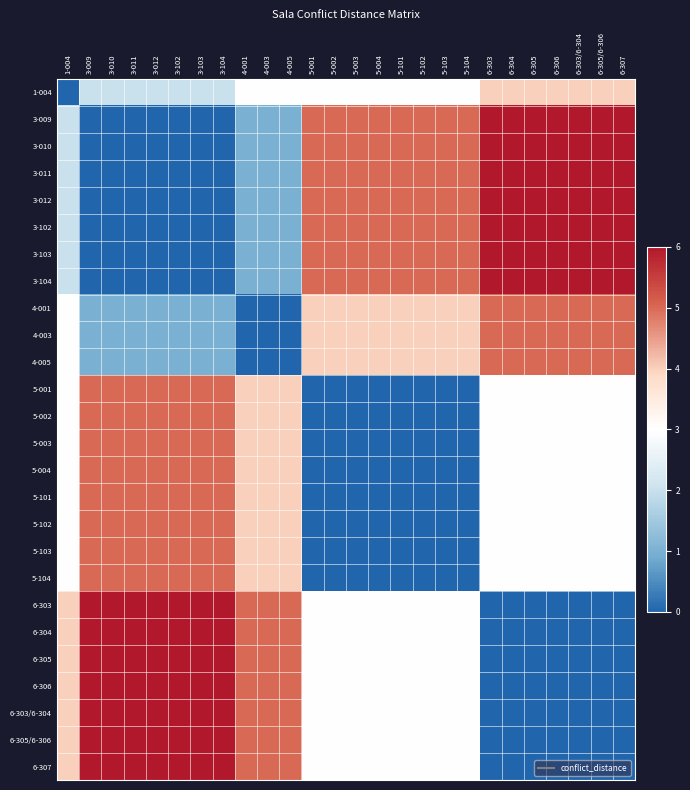

Reading left to right, what are all the values shown in this chart?

1-004: 1-004=0	3-009=2	3-010=2	3-011=2	3-012=2	3-102=2	3-103=2	3-104=2	4-001=3	4-003=3	4-005=3	5-001=3	5-002=3	5-003=3	5-004=3	5-101=3	5-102=3	5-103=3	5-104=3	6-303=4	6-304=4	6-305=4	6-306=4	6-303/6-304=4	6-305/6-306=4	6-307=4
3-009: 1-004=2	3-009=0	3-010=0	3-011=0	3-012=0	3-102=0	3-103=0	3-104=0	4-001=1	4-003=1	4-005=1	5-001=5	5-002=5	5-003=5	5-004=5	5-101=5	5-102=5	5-103=5	5-104=5	6-303=6	6-304=6	6-305=6	6-306=6	6-303/6-304=6	6-305/6-306=6	6-307=6
3-010: 1-004=2	3-009=0	3-010=0	3-011=0	3-012=0	3-102=0	3-103=0	3-104=0	4-001=1	4-003=1	4-005=1	5-001=5	5-002=5	5-003=5	5-004=5	5-101=5	5-102=5	5-103=5	5-104=5	6-303=6	6-304=6	6-305=6	6-306=6	6-303/6-304=6	6-305/6-306=6	6-307=6
3-011: 1-004=2	3-009=0	3-010=0	3-011=0	3-012=0	3-102=0	3-103=0	3-104=0	4-001=1	4-003=1	4-005=1	5-001=5	5-002=5	5-003=5	5-004=5	5-101=5	5-102=5	5-103=5	5-104=5	6-303=6	6-304=6	6-305=6	6-306=6	6-303/6-304=6	6-305/6-306=6	6-307=6
3-012: 1-004=2	3-009=0	3-010=0	3-011=0	3-012=0	3-102=0	3-103=0	3-104=0	4-001=1	4-003=1	4-005=1	5-001=5	5-002=5	5-003=5	5-004=5	5-101=5	5-102=5	5-103=5	5-104=5	6-303=6	6-304=6	6-305=6	6-306=6	6-303/6-304=6	6-305/6-306=6	6-307=6
3-102: 1-004=2	3-009=0	3-010=0	3-011=0	3-012=0	3-102=0	3-103=0	3-104=0	4-001=1	4-003=1	4-005=1	5-001=5	5-002=5	5-003=5	5-004=5	5-101=5	5-102=5	5-103=5	5-104=5	6-303=6	6-304=6	6-305=6	6-306=6	6-303/6-304=6	6-305/6-306=6	6-307=6
3-103: 1-004=2	3-009=0	3-010=0	3-011=0	3-012=0	3-102=0	3-103=0	3-104=0	4-001=1	4-003=1	4-005=1	5-001=5	5-002=5	5-003=5	5-004=5	5-101=5	5-102=5	5-103=5	5-104=5	6-303=6	6-304=6	6-305=6	6-306=6	6-303/6-304=6	6-305/6-306=6	6-307=6
3-104: 1-004=2	3-009=0	3-010=0	3-011=0	3-012=0	3-102=0	3-103=0	3-104=0	4-001=1	4-003=1	4-005=1	5-001=5	5-002=5	5-003=5	5-004=5	5-101=5	5-102=5	5-103=5	5-104=5	6-303=6	6-304=6	6-305=6	6-306=6	6-303/6-304=6	6-305/6-306=6	6-307=6
4-001: 1-004=3	3-009=1	3-010=1	3-011=1	3-012=1	3-102=1	3-103=1	3-104=1	4-001=0	4-003=0	4-005=0	5-001=4	5-002=4	5-003=4	5-004=4	5-101=4	5-102=4	5-103=4	5-104=4	6-303=5	6-304=5	6-305=5	6-306=5	6-303/6-304=5	6-305/6-306=5	6-307=5
4-003: 1-004=3	3-009=1	3-010=1	3-011=1	3-012=1	3-102=1	3-103=1	3-104=1	4-001=0	4-003=0	4-005=0	5-001=4	5-002=4	5-003=4	5-004=4	5-101=4	5-102=4	5-103=4	5-104=4	6-303=5	6-304=5	6-305=5	6-306=5	6-303/6-304=5	6-305/6-306=5	6-307=5
4-005: 1-004=3	3-009=1	3-010=1	3-011=1	3-012=1	3-102=1	3-103=1	3-104=1	4-001=0	4-003=0	4-005=0	5-001=4	5-002=4	5-003=4	5-004=4	5-101=4	5-102=4	5-103=4	5-104=4	6-303=5	6-304=5	6-305=5	6-306=5	6-303/6-304=5	6-305/6-306=5	6-307=5
5-001: 1-004=3	3-009=5	3-010=5	3-011=5	3-012=5	3-102=5	3-103=5	3-104=5	4-001=4	4-003=4	4-005=4	5-001=0	5-002=0	5-003=0	5-004=0	5-101=0	5-102=0	5-103=0	5-104=0	6-303=3	6-304=3	6-305=3	6-306=3	6-303/6-304=3	6-305/6-306=3	6-307=3
5-002: 1-004=3	3-009=5	3-010=5	3-011=5	3-012=5	3-102=5	3-103=5	3-104=5	4-001=4	4-003=4	4-005=4	5-001=0	5-002=0	5-003=0	5-004=0	5-101=0	5-102=0	5-103=0	5-104=0	6-303=3	6-304=3	6-305=3	6-306=3	6-303/6-304=3	6-305/6-306=3	6-307=3
5-003: 1-004=3	3-009=5	3-010=5	3-011=5	3-012=5	3-102=5	3-103=5	3-104=5	4-001=4	4-003=4	4-005=4	5-001=0	5-002=0	5-003=0	5-004=0	5-101=0	5-102=0	5-103=0	5-104=0	6-303=3	6-304=3	6-305=3	6-306=3	6-303/6-304=3	6-305/6-306=3	6-307=3
5-004: 1-004=3	3-009=5	3-010=5	3-011=5	3-012=5	3-102=5	3-103=5	3-104=5	4-001=4	4-003=4	4-005=4	5-001=0	5-002=0	5-003=0	5-004=0	5-101=0	5-102=0	5-103=0	5-104=0	6-303=3	6-304=3	6-305=3	6-306=3	6-303/6-304=3	6-305/6-306=3	6-307=3
5-101: 1-004=3	3-009=5	3-010=5	3-011=5	3-012=5	3-102=5	3-103=5	3-104=5	4-001=4	4-003=4	4-005=4	5-001=0	5-002=0	5-003=0	5-004=0	5-101=0	5-102=0	5-103=0	5-104=0	6-303=3	6-304=3	6-305=3	6-306=3	6-303/6-304=3	6-305/6-306=3	6-307=3
5-102: 1-004=3	3-009=5	3-010=5	3-011=5	3-012=5	3-102=5	3-103=5	3-104=5	4-001=4	4-003=4	4-005=4	5-001=0	5-002=0	5-003=0	5-004=0	5-101=0	5-102=0	5-103=0	5-104=0	6-303=3	6-304=3	6-305=3	6-306=3	6-303/6-304=3	6-305/6-306=3	6-307=3
5-103: 1-004=3	3-009=5	3-010=5	3-011=5	3-012=5	3-102=5	3-103=5	3-104=5	4-001=4	4-003=4	4-005=4	5-001=0	5-002=0	5-003=0	5-004=0	5-101=0	5-102=0	5-103=0	5-104=0	6-303=3	6-304=3	6-305=3	6-306=3	6-303/6-304=3	6-305/6-306=3	6-307=3
5-104: 1-004=3	3-009=5	3-010=5	3-011=5	3-012=5	3-102=5	3-103=5	3-104=5	4-001=4	4-003=4	4-005=4	5-001=0	5-002=0	5-003=0	5-004=0	5-101=0	5-102=0	5-103=0	5-104=0	6-303=3	6-304=3	6-305=3	6-306=3	6-303/6-304=3	6-305/6-306=3	6-307=3
6-303: 1-004=4	3-009=6	3-010=6	3-011=6	3-012=6	3-102=6	3-103=6	3-104=6	4-001=5	4-003=5	4-005=5	5-001=3	5-002=3	5-003=3	5-004=3	5-101=3	5-102=3	5-103=3	5-104=3	6-303=0	6-304=0	6-305=0	6-306=0	6-303/6-304=0	6-305/6-306=0	6-307=0
6-304: 1-004=4	3-009=6	3-010=6	3-011=6	3-012=6	3-102=6	3-103=6	3-104=6	4-001=5	4-003=5	4-005=5	5-001=3	5-002=3	5-003=3	5-004=3	5-101=3	5-102=3	5-103=3	5-104=3	6-303=0	6-304=0	6-305=0	6-306=0	6-303/6-304=0	6-305/6-306=0	6-307=0
6-305: 1-004=4	3-009=6	3-010=6	3-011=6	3-012=6	3-102=6	3-103=6	3-104=6	4-001=5	4-003=5	4-005=5	5-001=3	5-002=3	5-003=3	5-004=3	5-101=3	5-102=3	5-103=3	5-104=3	6-303=0	6-304=0	6-305=0	6-306=0	6-303/6-304=0	6-305/6-306=0	6-307=0
6-306: 1-004=4	3-009=6	3-010=6	3-011=6	3-012=6	3-102=6	3-103=6	3-104=6	4-001=5	4-003=5	4-005=5	5-001=3	5-002=3	5-003=3	5-004=3	5-101=3	5-102=3	5-103=3	5-104=3	6-303=0	6-304=0	6-305=0	6-306=0	6-303/6-304=0	6-305/6-306=0	6-307=0
6-303/6-304: 1-004=4	3-009=6	3-010=6	3-011=6	3-012=6	3-102=6	3-103=6	3-104=6	4-001=5	4-003=5	4-005=5	5-001=3	5-002=3	5-003=3	5-004=3	5-101=3	5-102=3	5-103=3	5-104=3	6-303=0	6-304=0	6-305=0	6-306=0	6-303/6-304=0	6-305/6-306=0	6-307=0
6-305/6-306: 1-004=4	3-009=6	3-010=6	3-011=6	3-012=6	3-102=6	3-103=6	3-104=6	4-001=5	4-003=5	4-005=5	5-001=3	5-002=3	5-003=3	5-004=3	5-101=3	5-102=3	5-103=3	5-104=3	6-303=0	6-304=0	6-305=0	6-306=0	6-303/6-304=0	6-305/6-306=0	6-307=0
6-307: 1-004=4	3-009=6	3-010=6	3-011=6	3-012=6	3-102=6	3-103=6	3-104=6	4-001=5	4-003=5	4-005=5	5-001=3	5-002=3	5-003=3	5-004=3	5-101=3	5-102=3	5-103=3	5-104=3	6-303=0	6-304=0	6-305=0	6-306=0	6-303/6-304=0	6-305/6-306=0	6-307=0